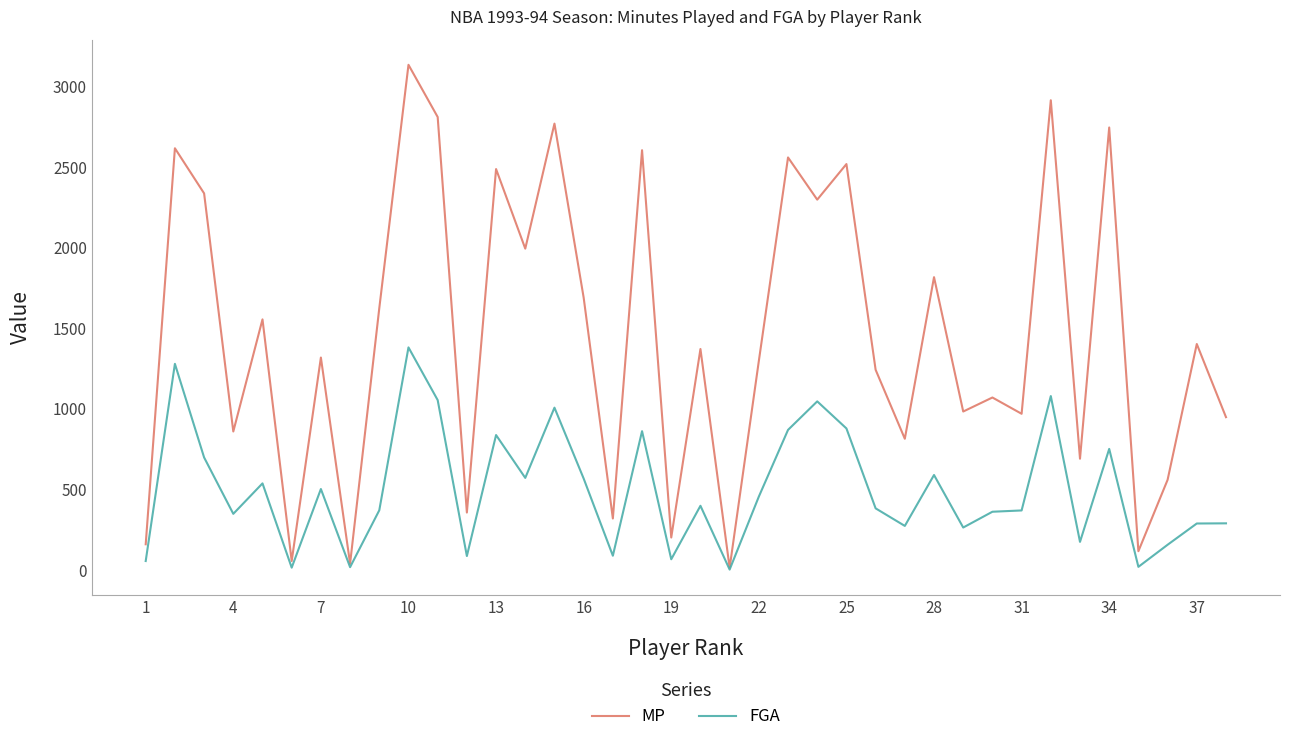

How many lines are shown in the chart?

2